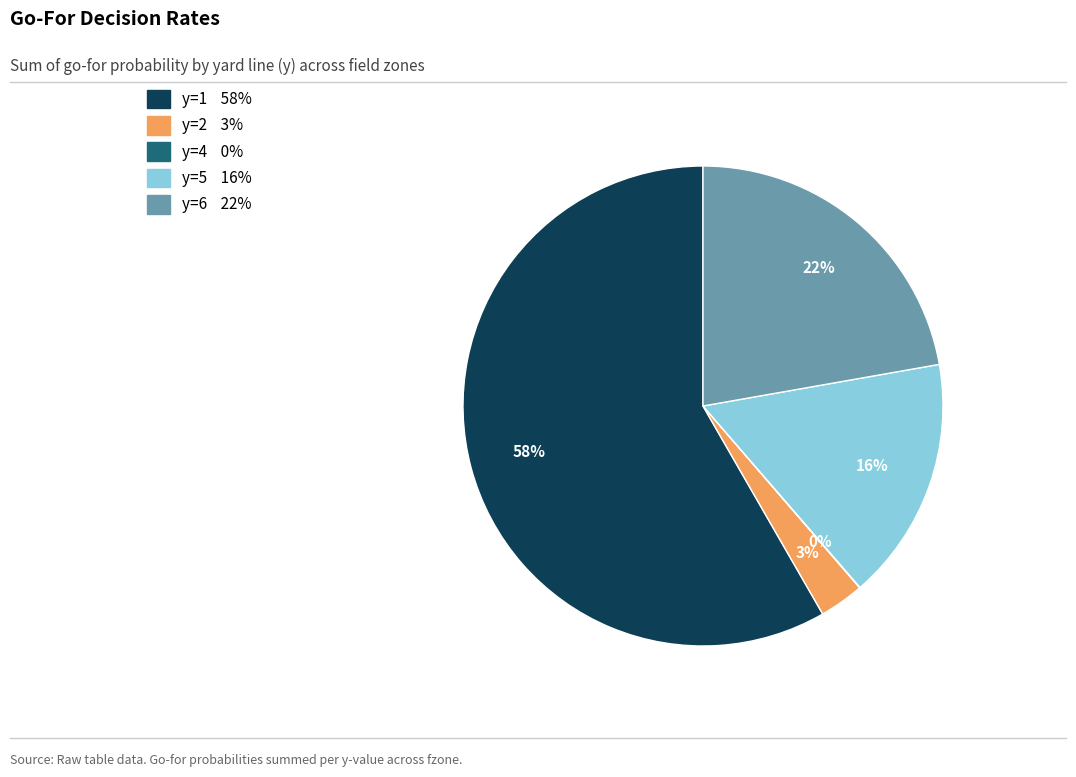

To the nearest percent, what is the average slice percentage?

20%